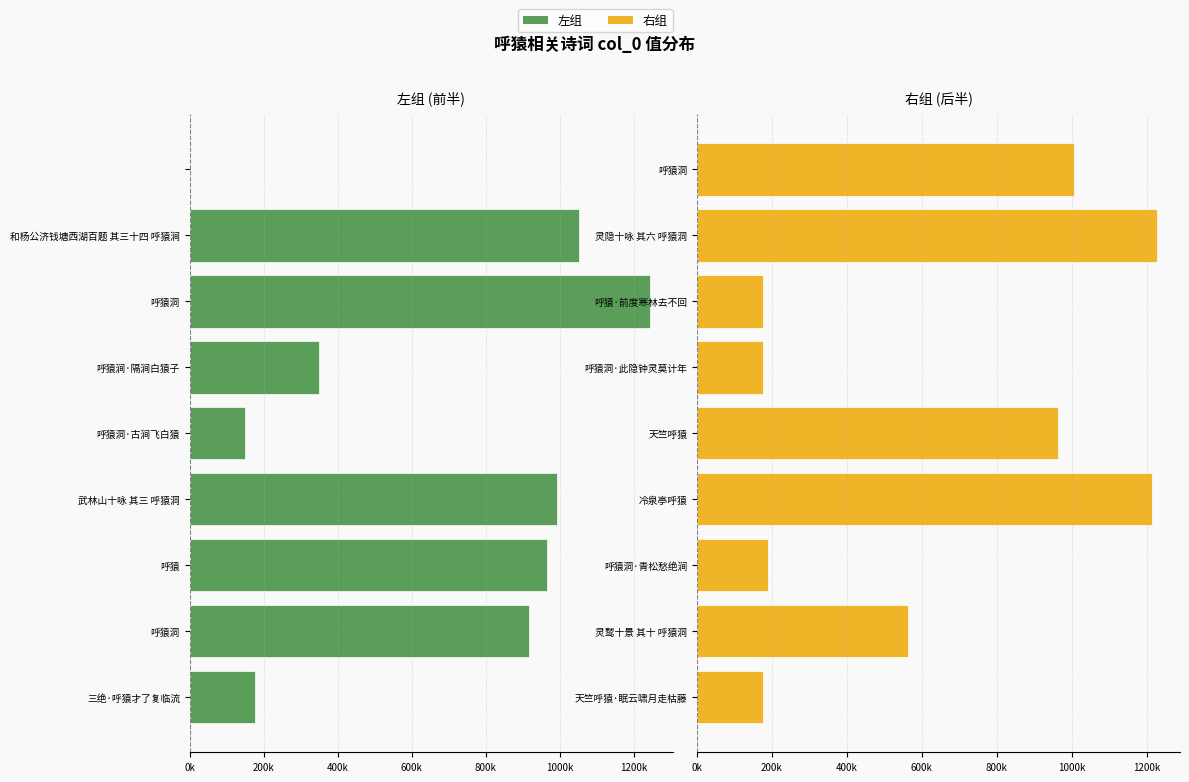

What is the sum of all 右组 values?

5695882